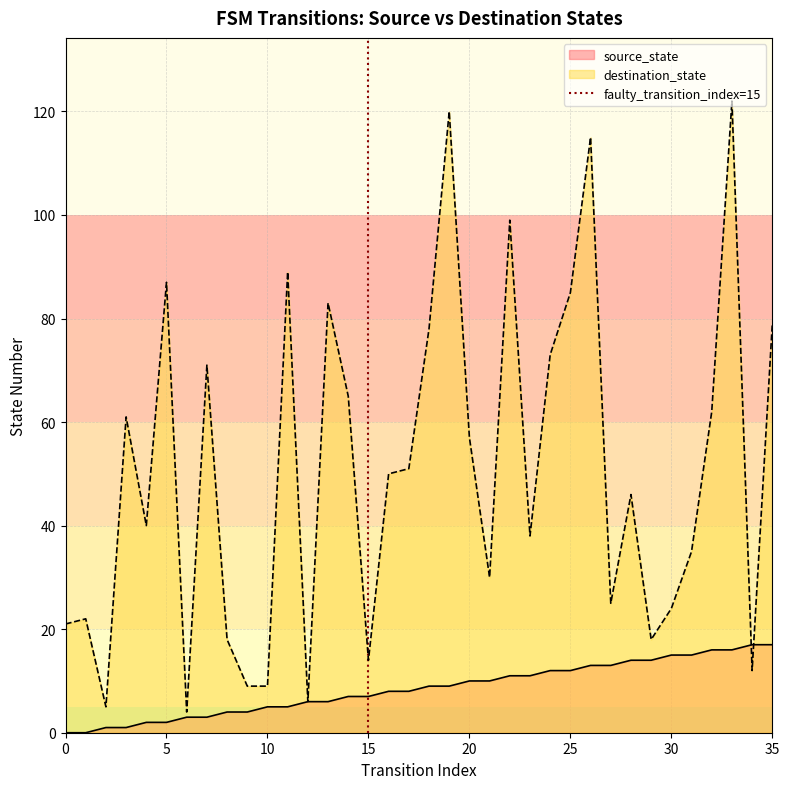

Is it true that source_state equals 4 at 25?

False